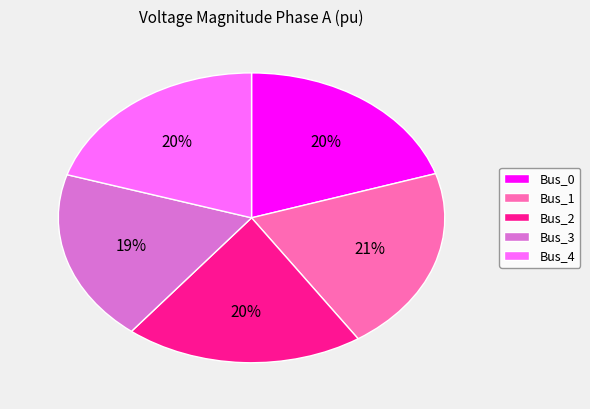

Is there any slice that represents more than half of the pie?

No